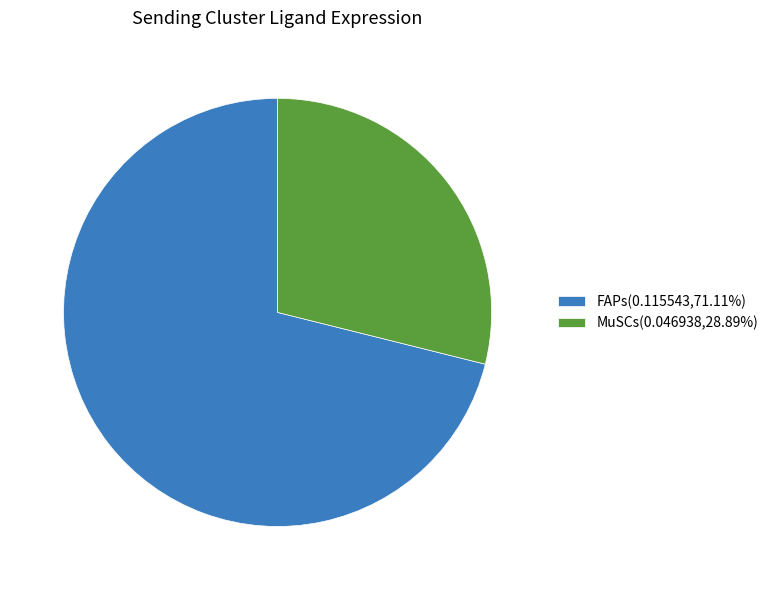

True or false: MuSCs accounts for 44% of the total.

False